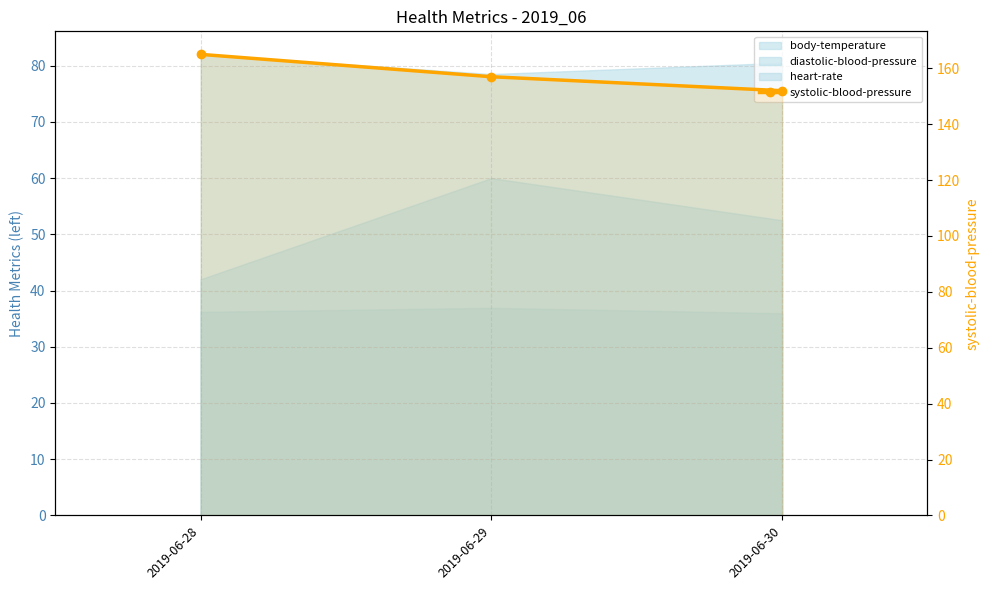

Is it true that the value at 2019-06-30 is 257?

False